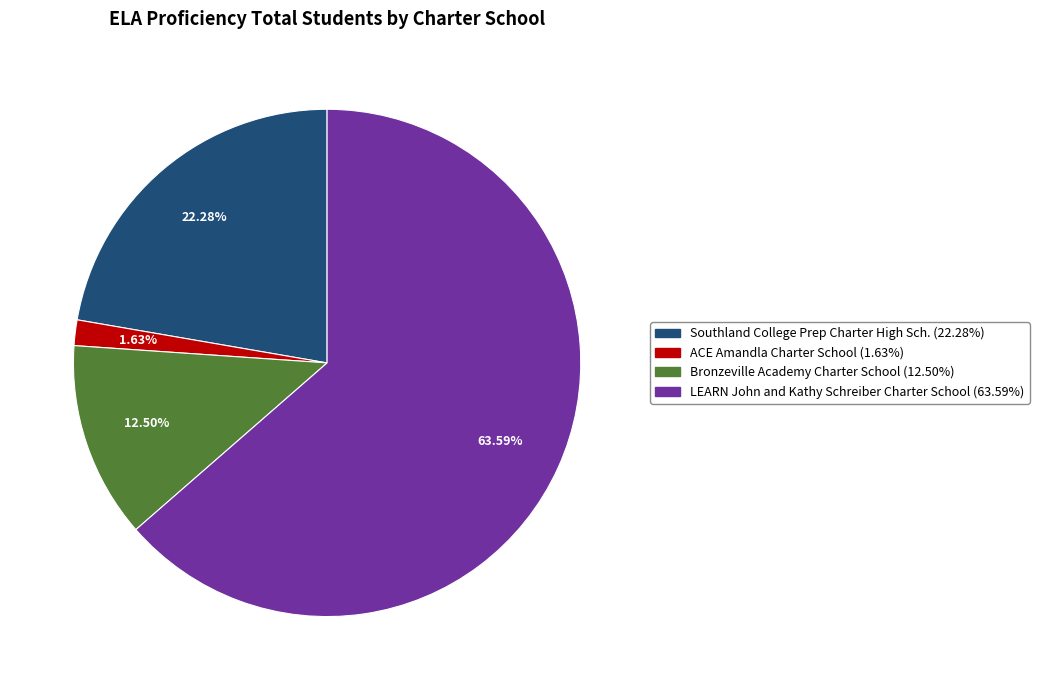

Does any single category account for the majority?

Yes